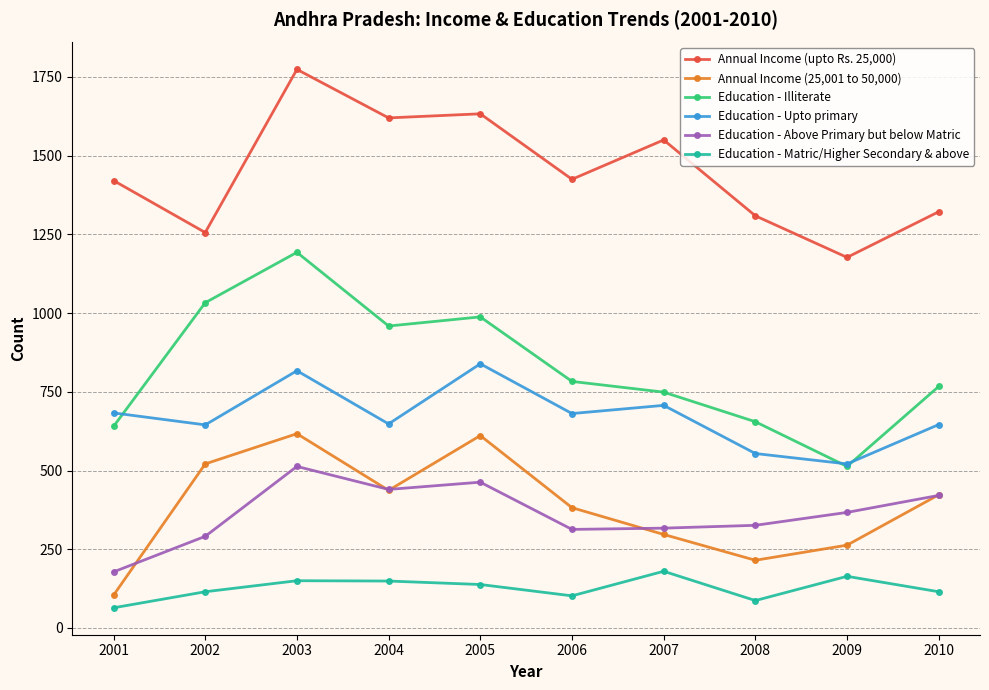

Rank the series at 2007 from highest to lowest value.

Annual Income (upto Rs. 25,000), Education - Illiterate, Education - Upto primary, Education - Above Primary but below Matric, Annual Income (25,001 to 50,000), Education - Matric/Higher Secondary & above